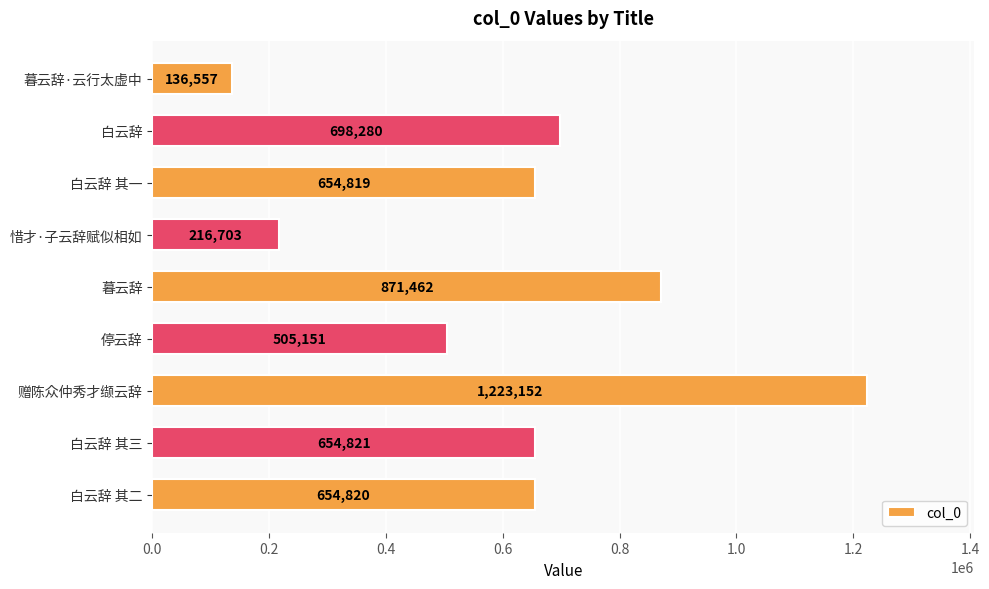

True or false: the data shows 1043291 at 白云辞 其三.

False